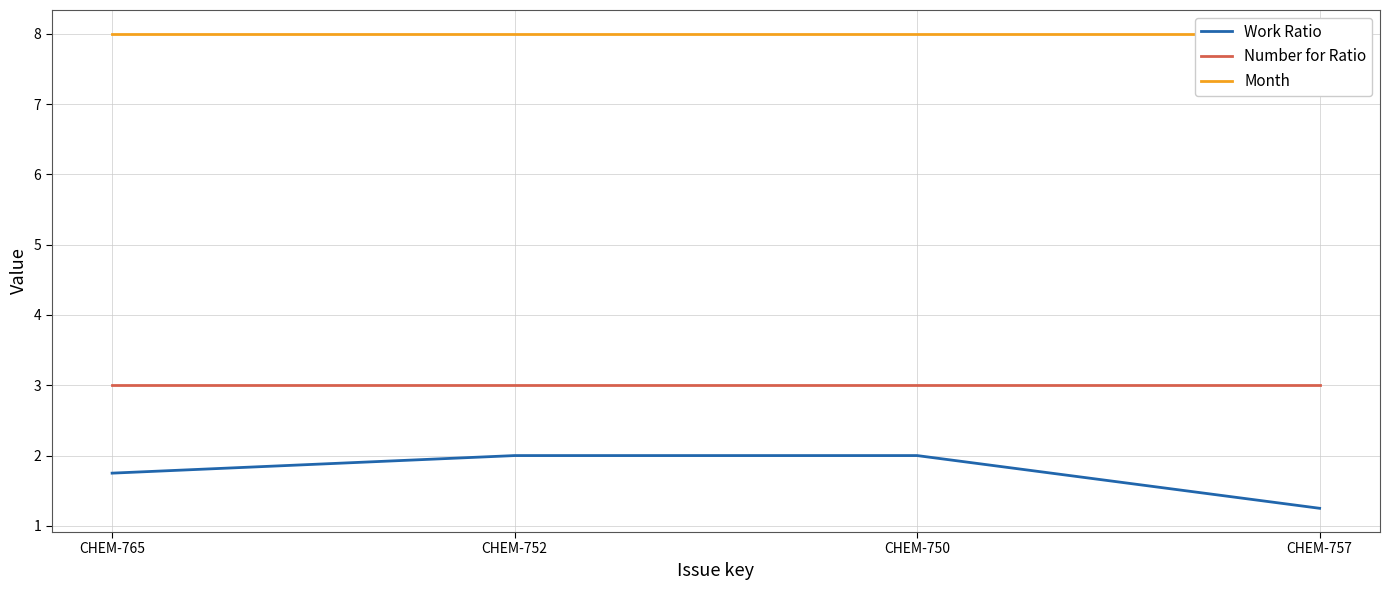

Where is Number for Ratio nearest to the value 3?

CHEM-765